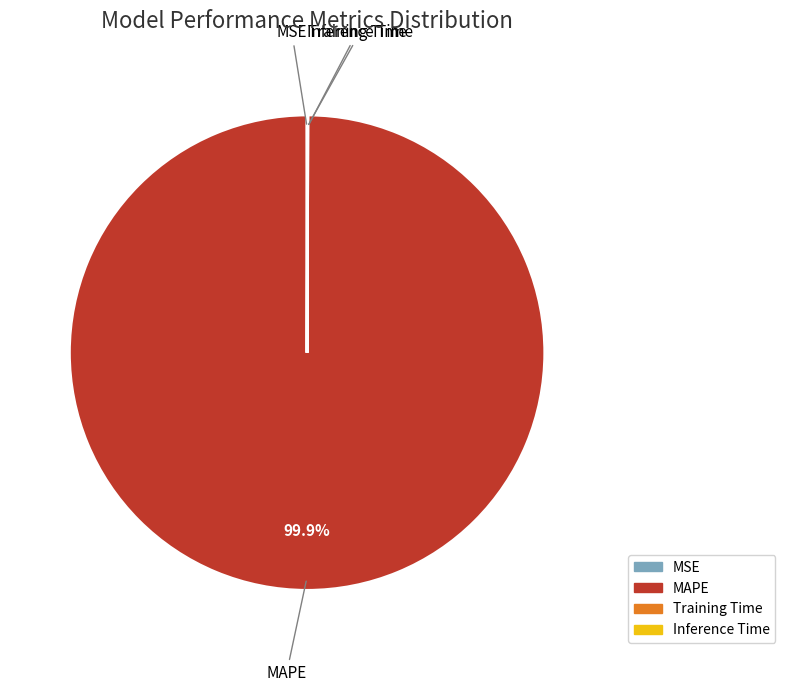

Is there a majority slice in this chart?

Yes